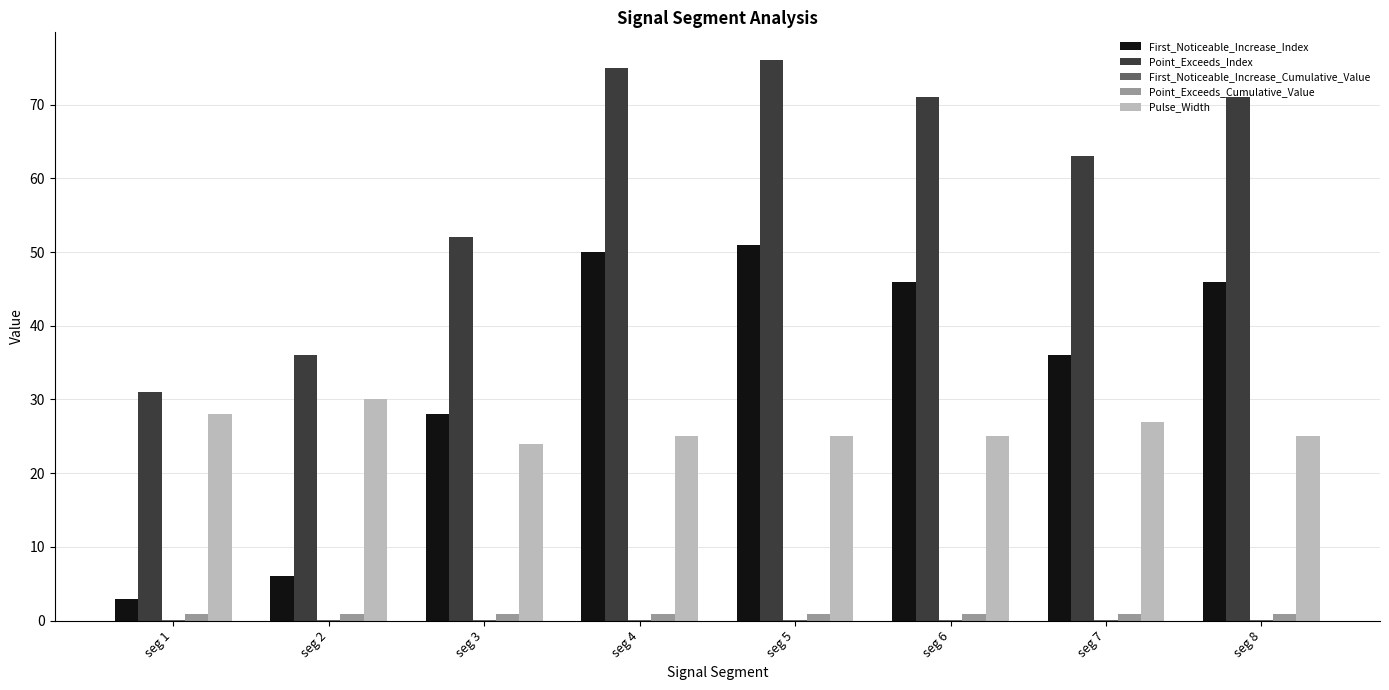

Where does the First_Noticeable_Increase_Index series first go above 46?

seg 4